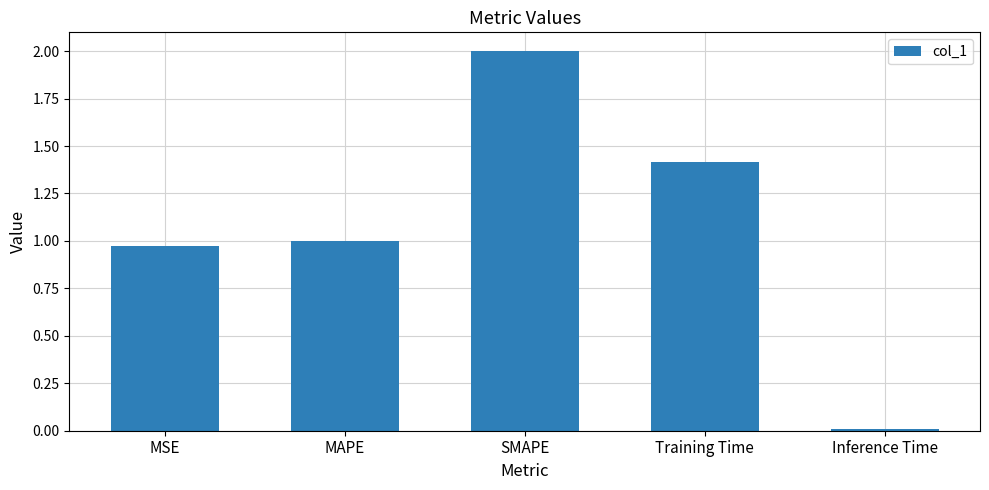

The chart shows a value of 2.0 at SMAPE. True or false?

True